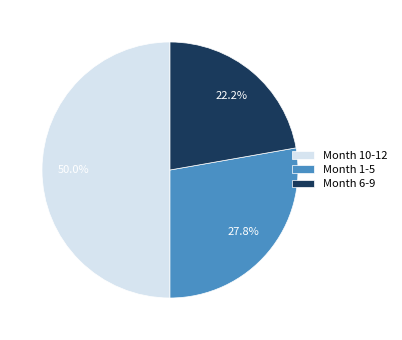

Is the sum of Month 1-5 and Month 10-12 greater than half?

Yes